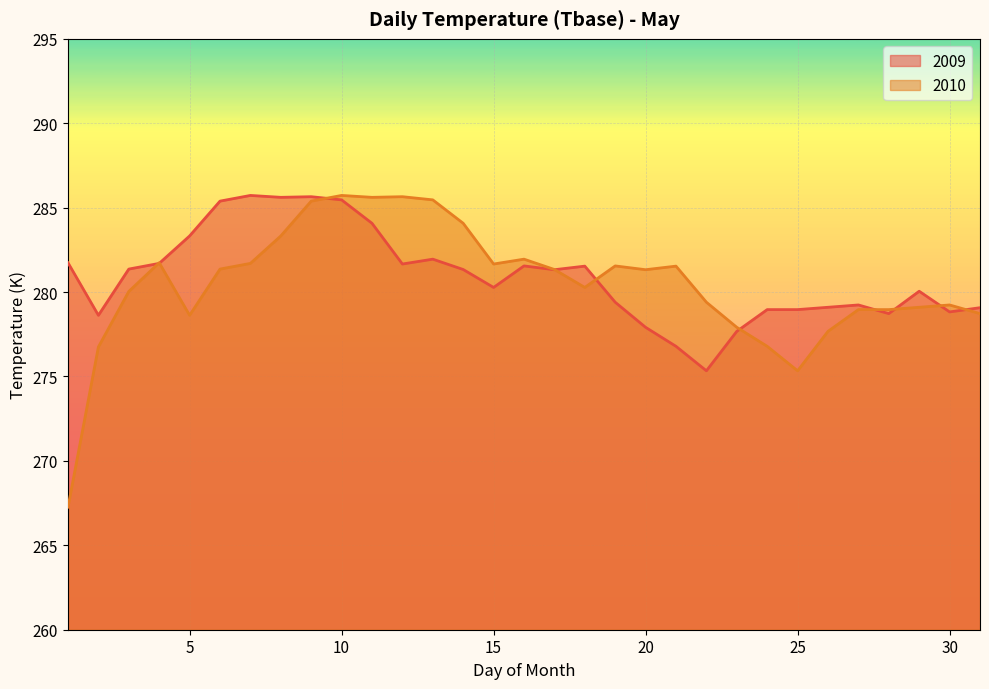

Between 1 and 19, which series saw the biggest shift?

2010